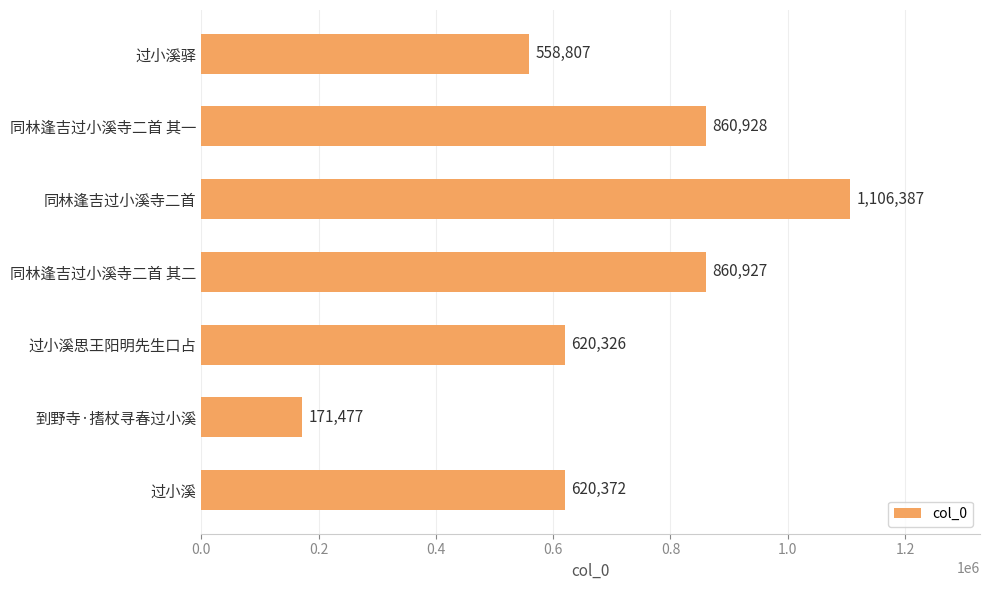

The chart shows a value of 860927 at 同林逢吉过小溪寺二首 其二. True or false?

True